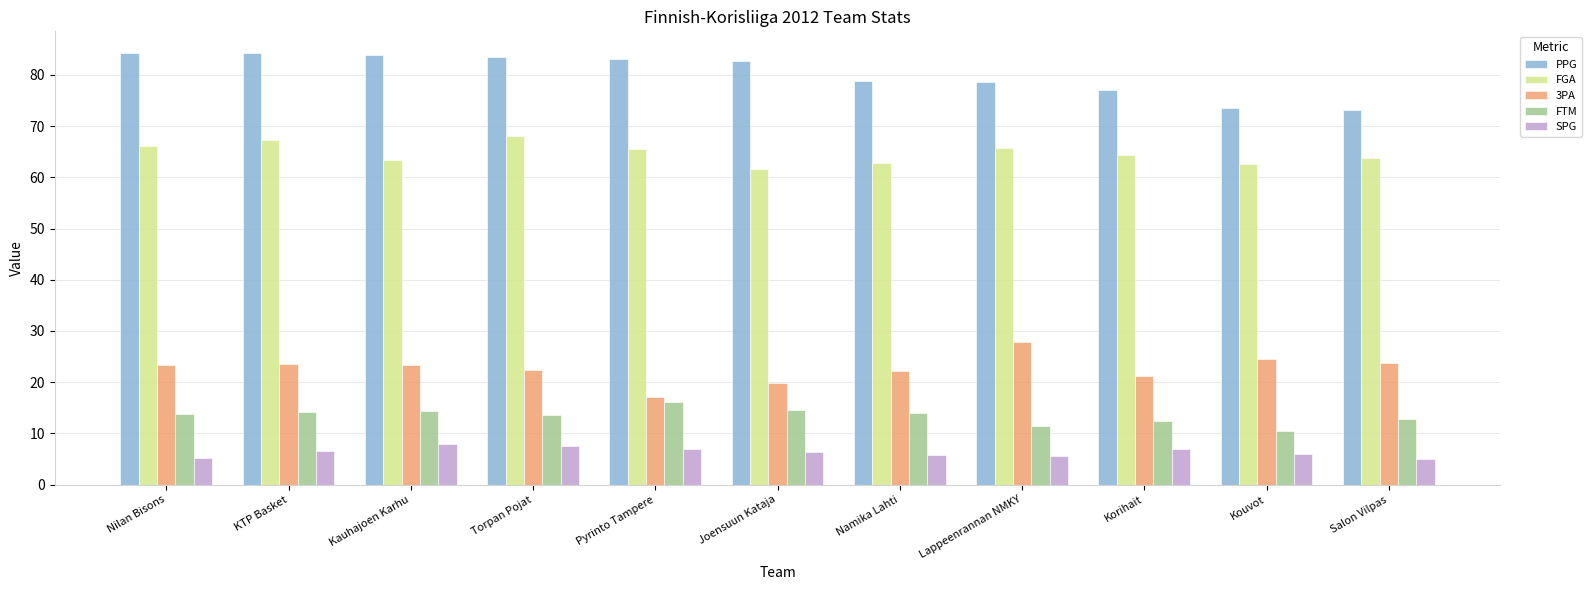

What is the value of the PPG bar at the 4th from the left?

83.5